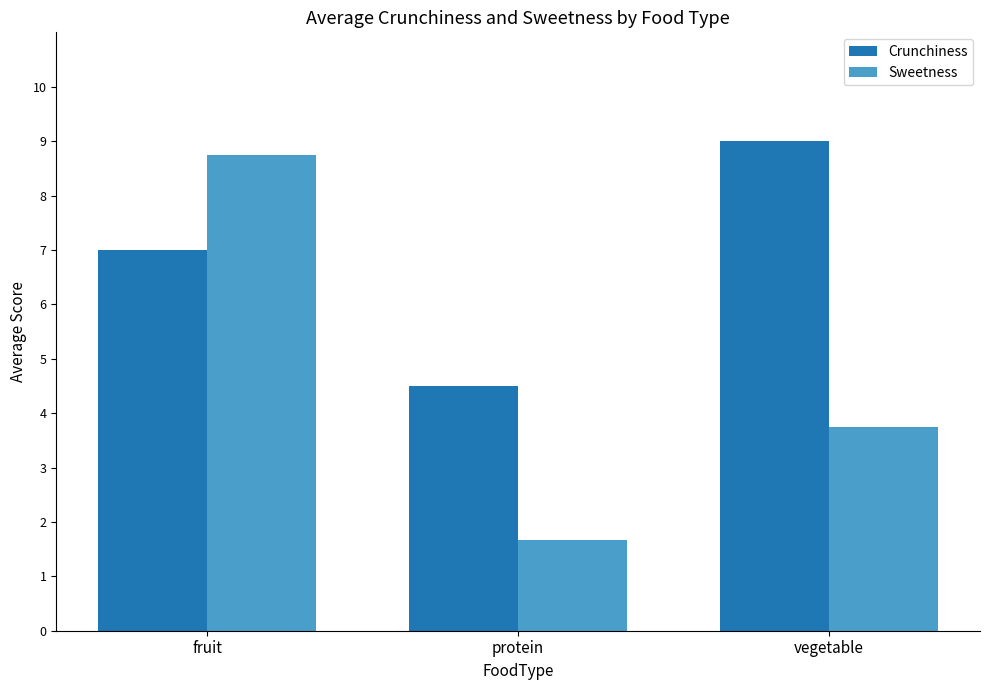

How many values in the Sweetness series are below 3?

1